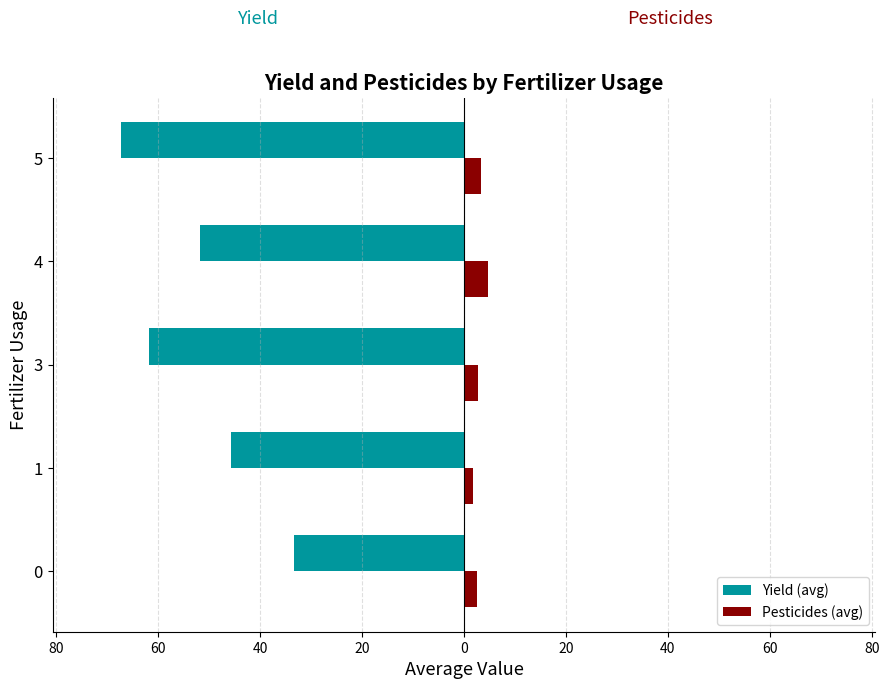

What are all the series names shown in the legend?

Yield (avg), Pesticides (avg)